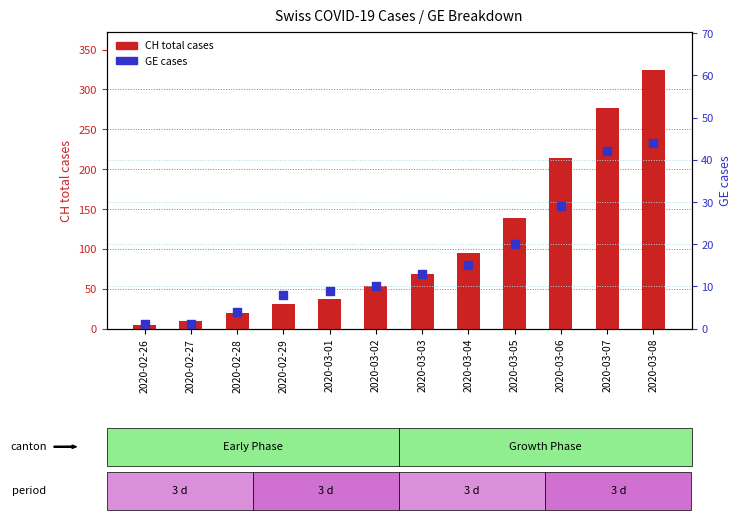

At how many categories does at least one series exceed 84?

5